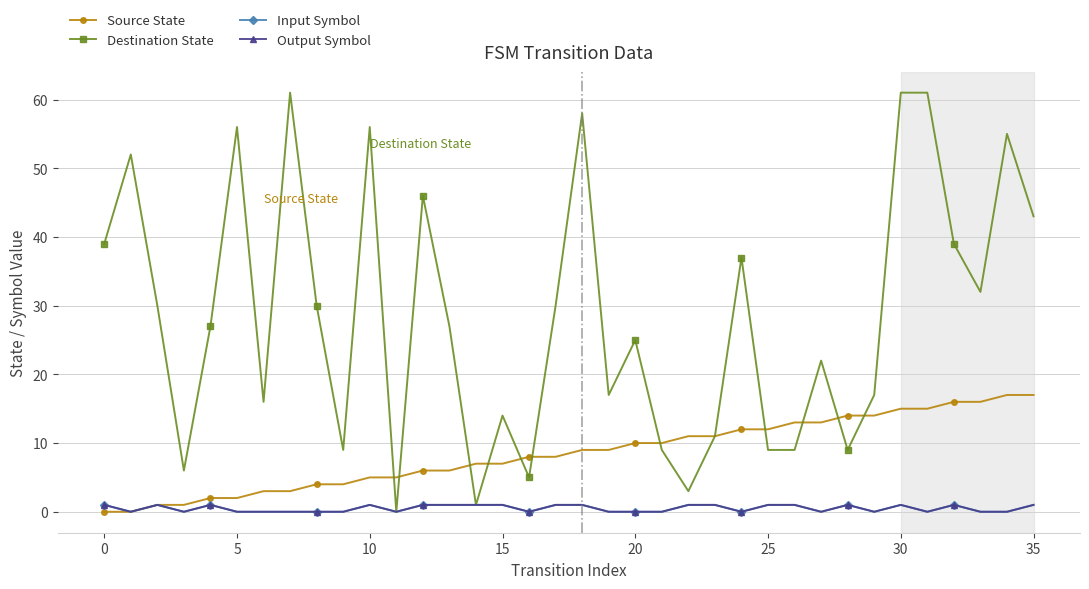

Reading left to right, extract all data points from this chart.

Source State: 0	0	1	1	2	2	3	3	4	4	5	5	6	6	7	7	8	8	9	9	10	10	11	11	12	12	13	13	14	14	15	15	16	16	17	17
Destination State: 39	52	30	6	27	56	16	61	30	9	56	0	46	27	1	14	5	30	58	17	25	9	3	11	37	9	9	22	9	17	61	61	39	32	55	43
Input Symbol: 1	0	1	0	1	0	0	0	0	0	1	0	1	1	1	1	0	1	1	0	0	0	1	1	0	1	1	0	1	0	1	0	1	0	0	1
Output Symbol: 1	0	1	0	1	0	0	0	0	0	1	0	1	1	1	1	0	1	1	0	0	0	1	1	0	1	1	0	1	0	1	0	1	0	0	1